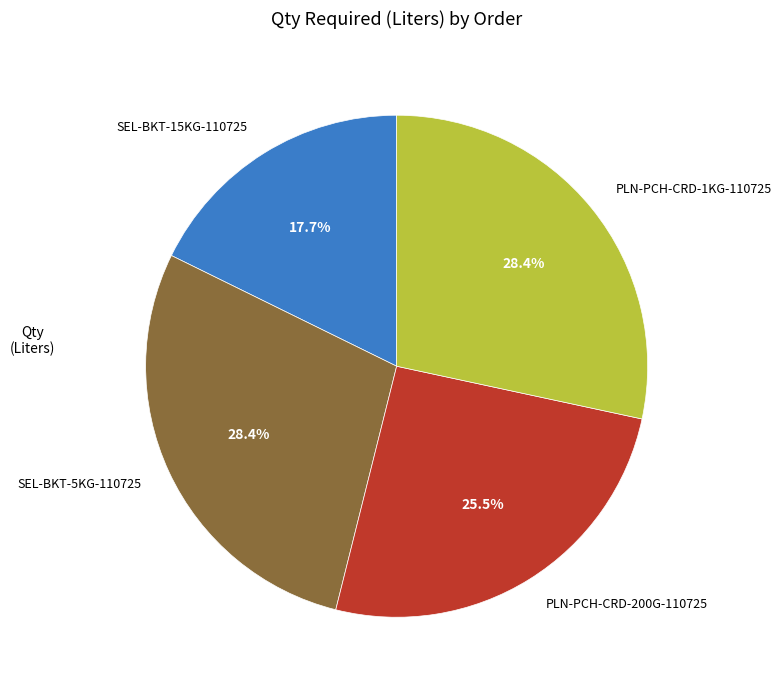

How many segments does this pie chart have?

4